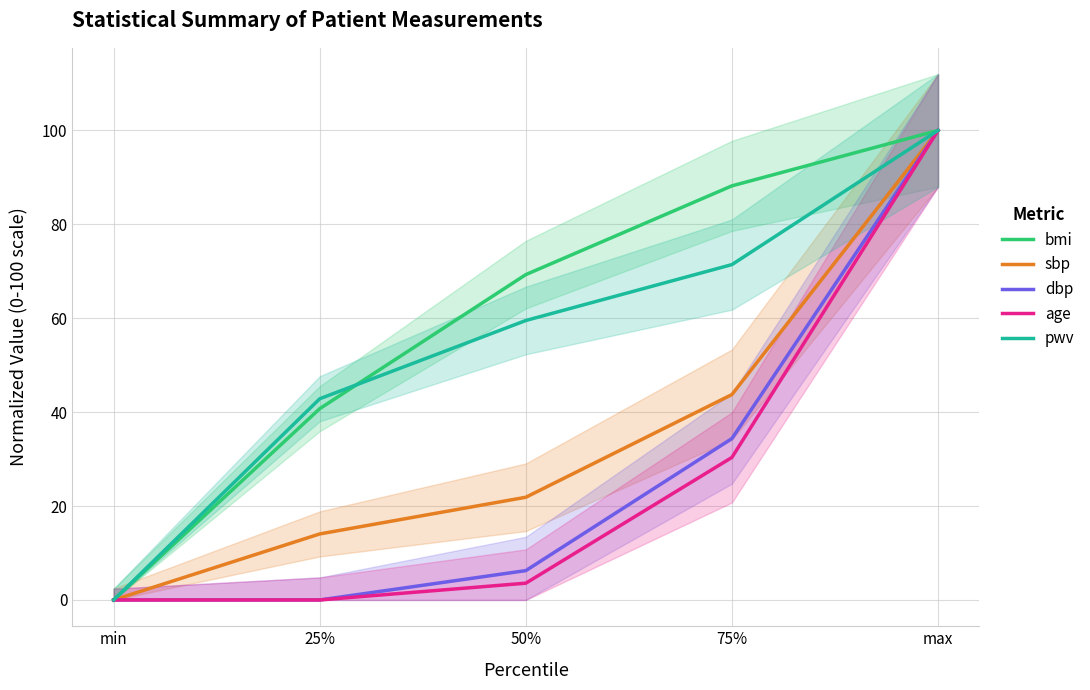

How many values in the bmi series exceed 69?

3